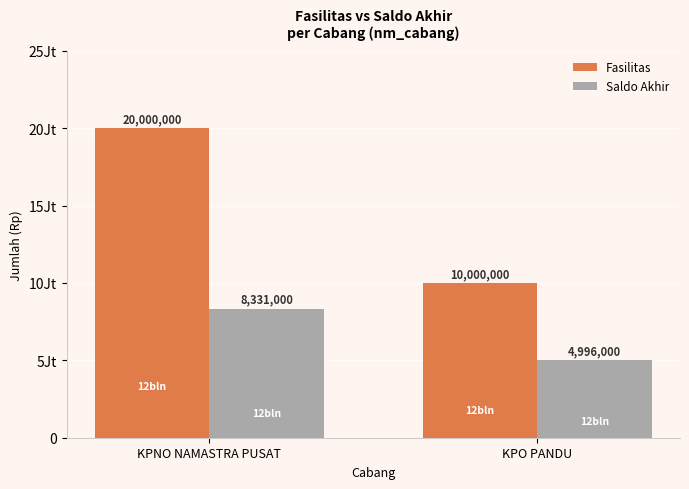

Rank the series by their average value, from highest to lowest.

Fasilitas, Saldo Akhir